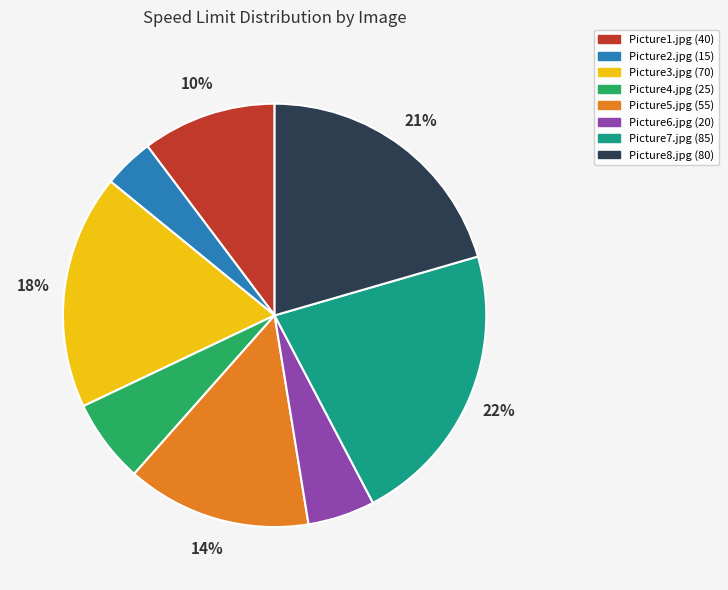

To the nearest percent, what is the difference between the largest and smallest slice percentages?

18%